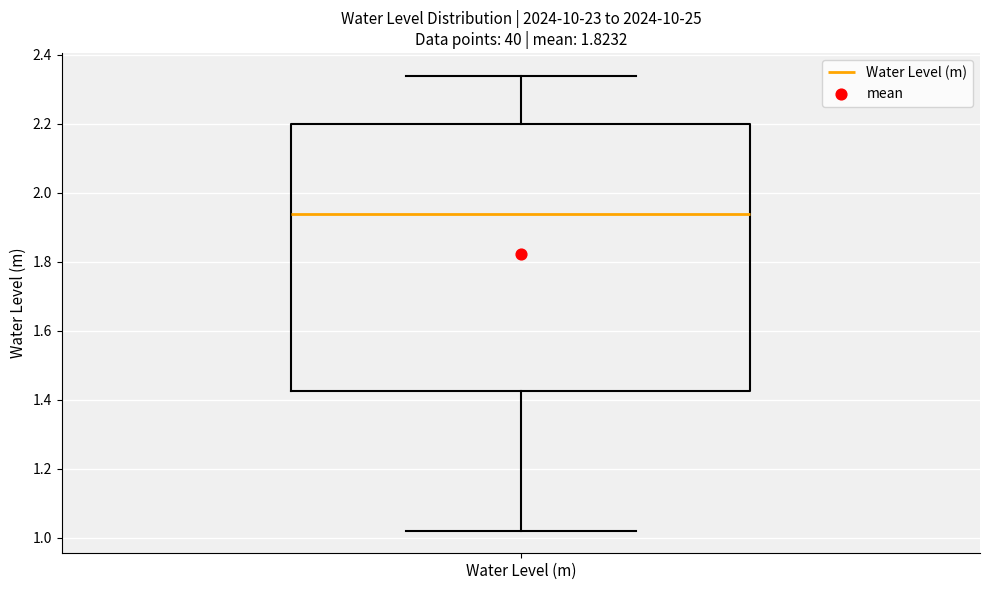

Read this box plot against the y-axis: the position of the median line, the range covered by the box, and the ends of both whiskers. The values are not printed on the chart, so give them approximately, as read against the axis.

median 1.94, box 1.42 to 2.20, whiskers 1.02 to 2.34